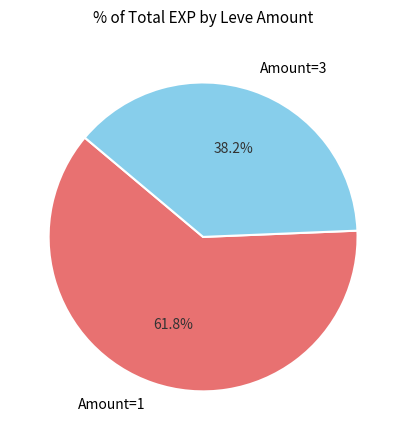

Rank the categories by value from highest to lowest.

Amount=1, Amount=3